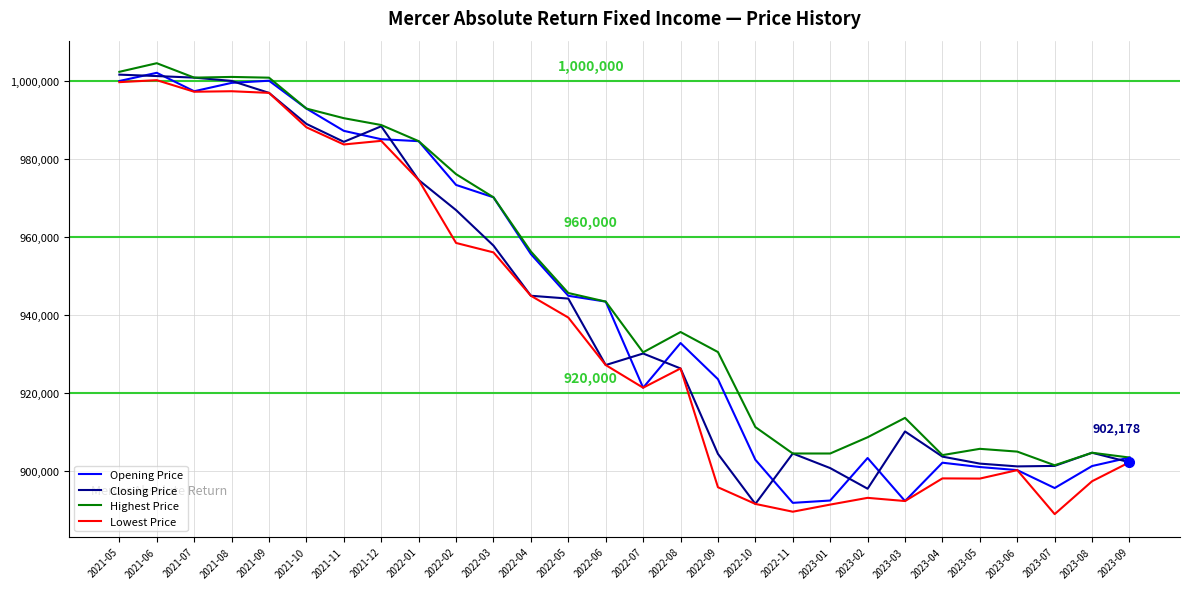

What is the sum of the Lowest Price values at 2023-08 and 2021-09?

1894270.0